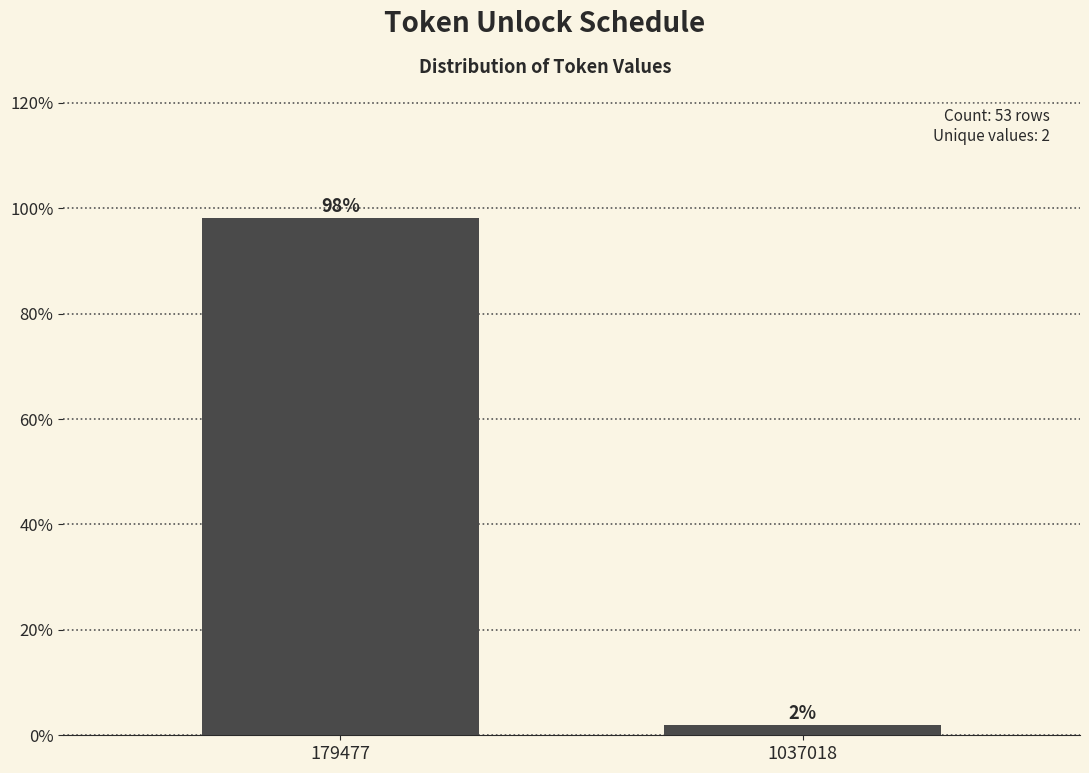

Which category has the highest value across all series?

179477